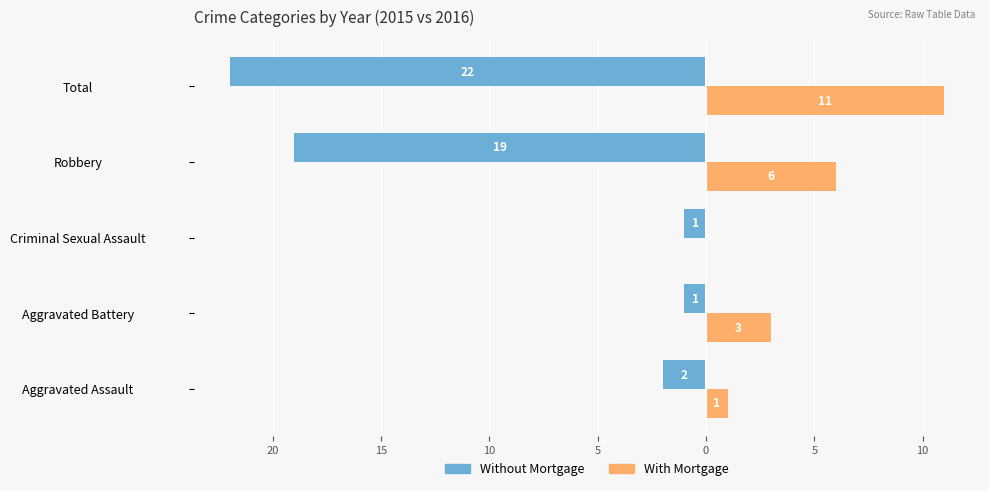

What are all the series names shown in the legend?

Without Mortgage, With Mortgage